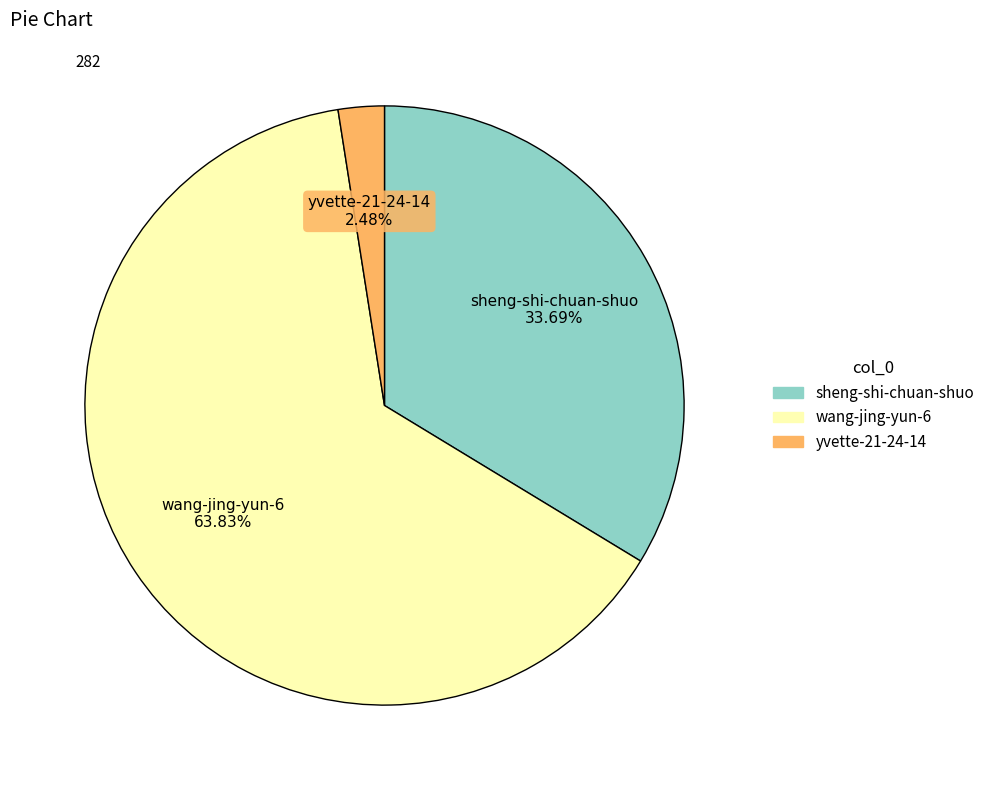

Between sheng-shi-chuan-shuo and wang-jing-yun-6, which is larger?

wang-jing-yun-6